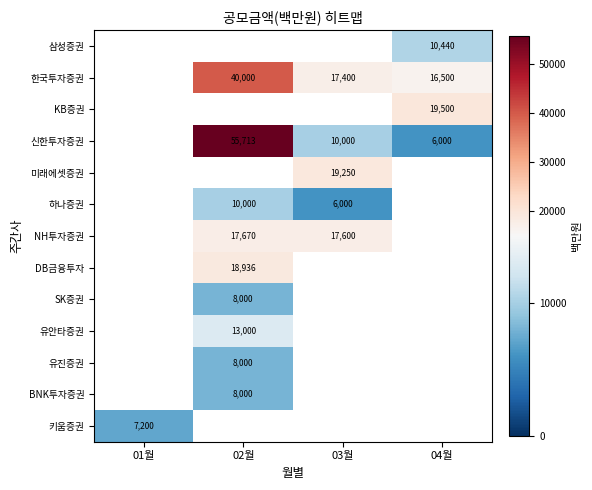

True or false: 한국투자증권 has a value of 17400 at 03월.

True